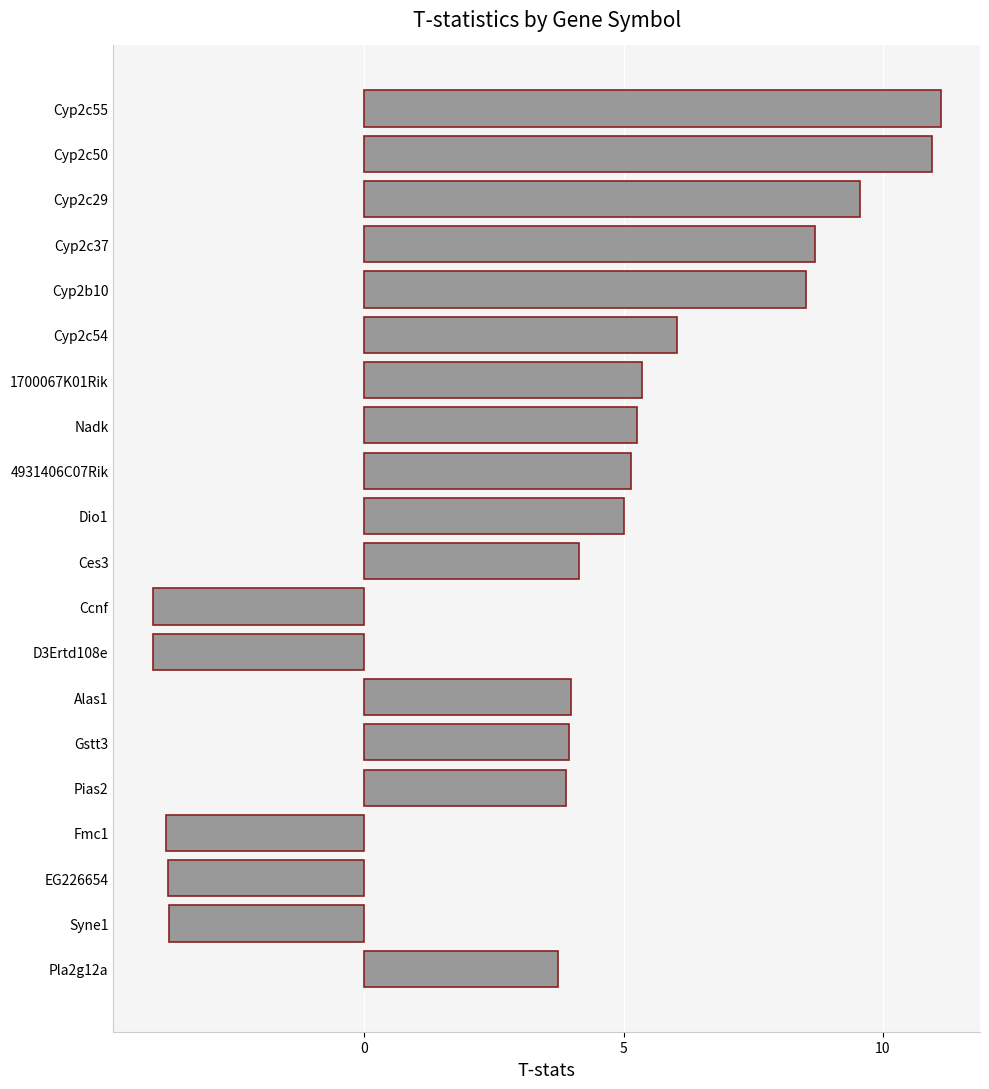

What is the sum of all values?

75.8